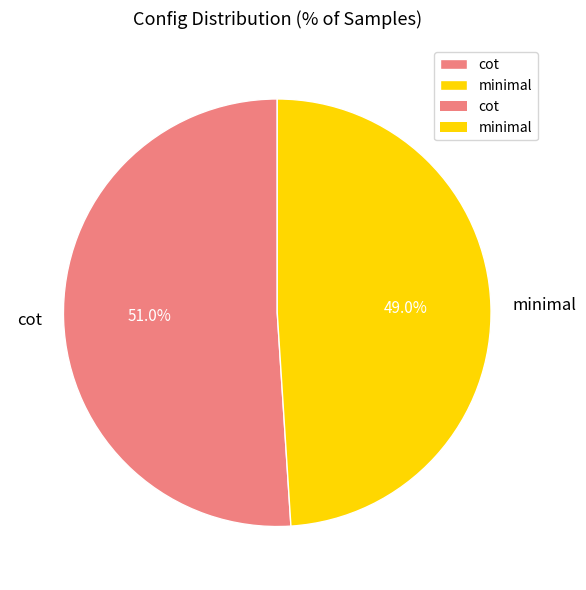

Which slice represents more than half of the pie?

cot